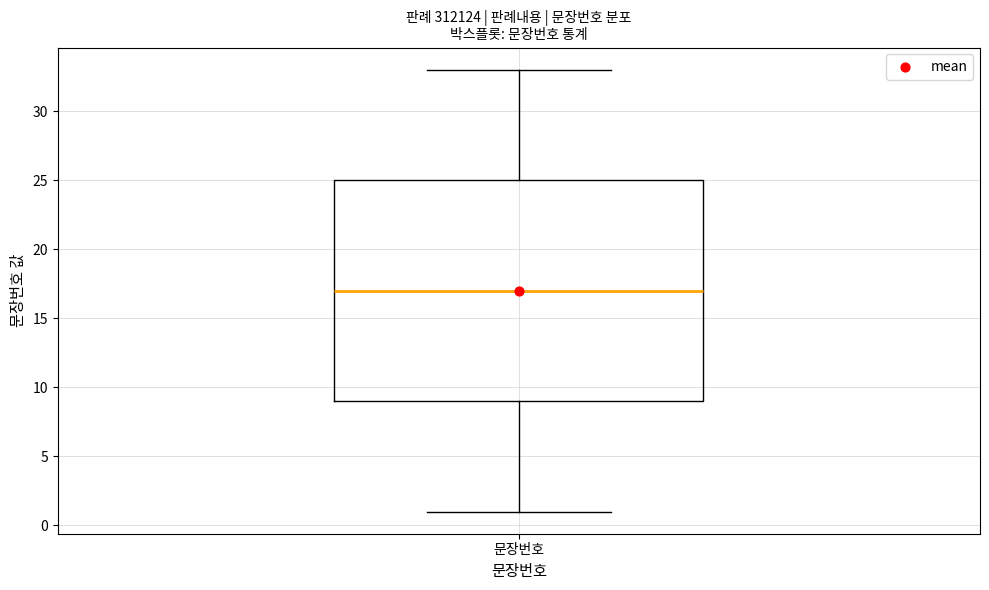

Transcribe this box plot: give where the median line is, the range the box spans, and where the two whiskers end, as read against the y-axis. The values are not printed on the chart, so give them approximately, as read against the axis.

median 17, box 9 to 25, whiskers 1 to 33